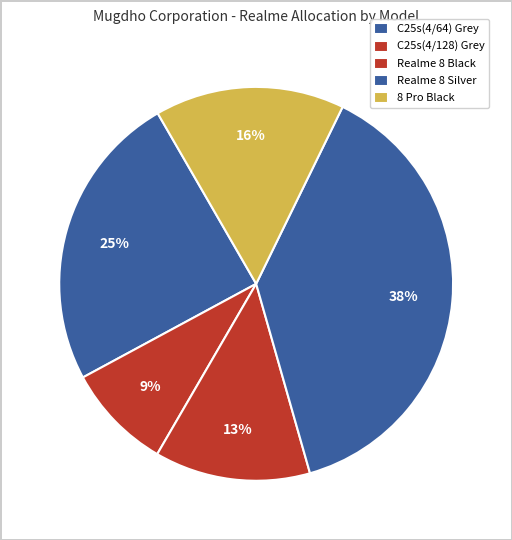

Count the number of slices in the pie.

5